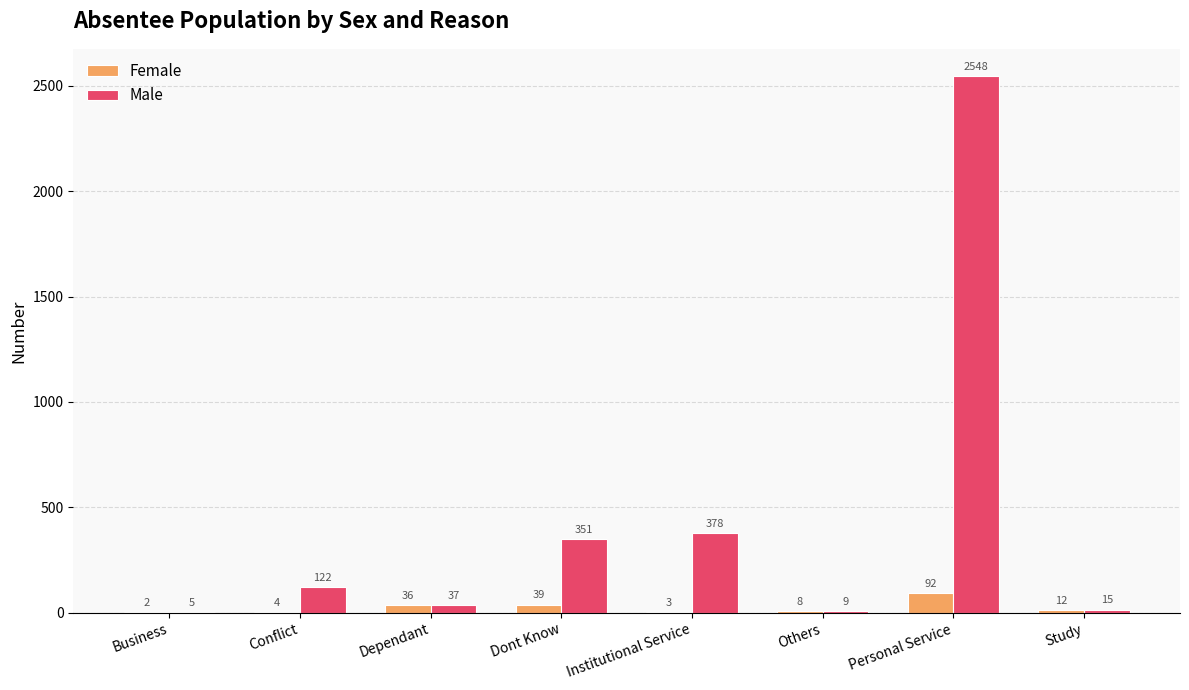

Which category has the highest value across all series?

Personal Service